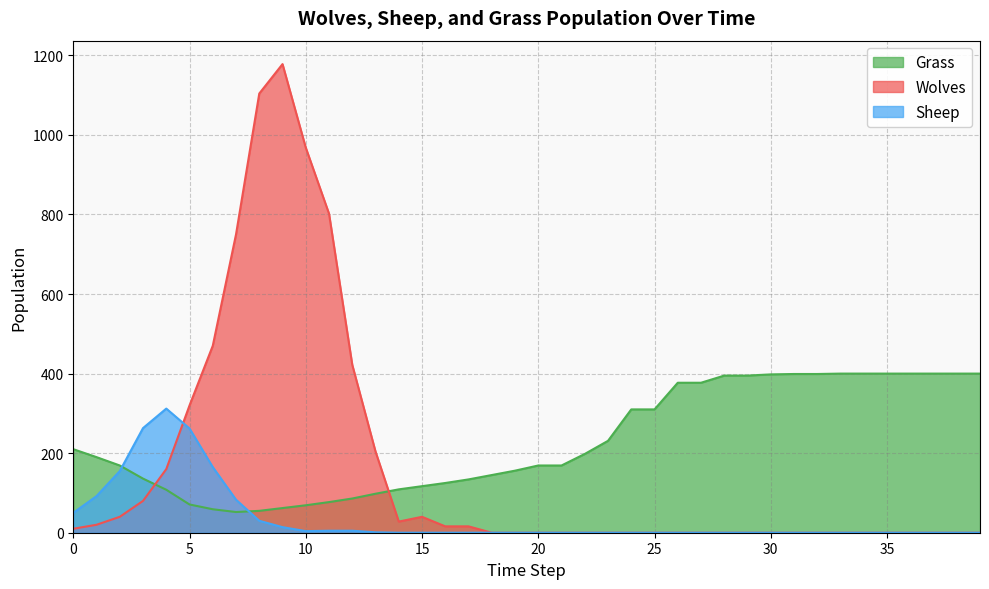

At which category does Wolves reach its first local peak?

9